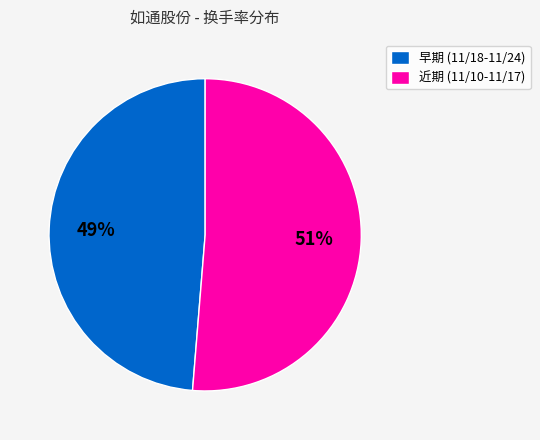

Which category has the smallest portion of the pie?

早期 (11/18-11/24)